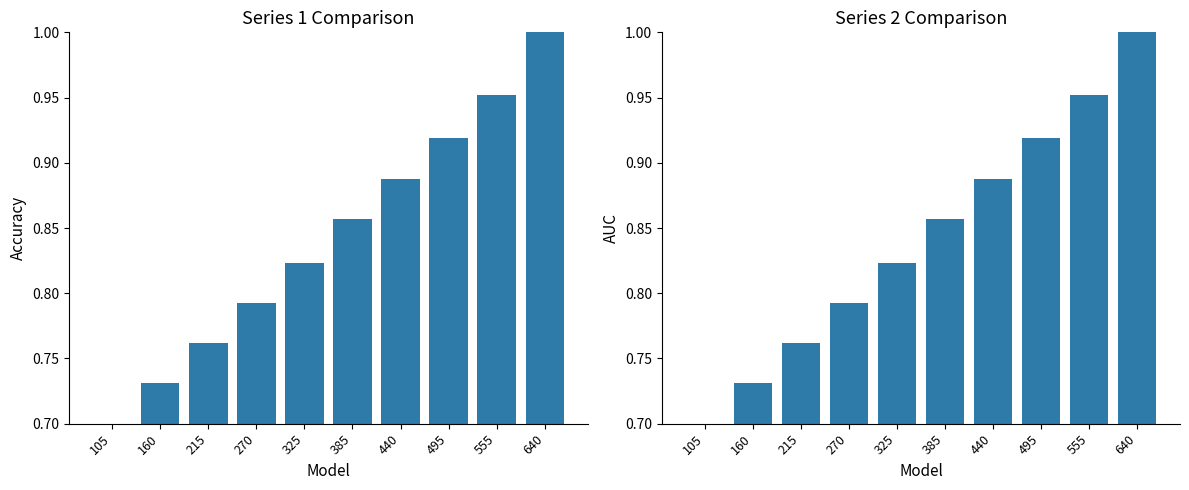

The chart shows a value of 0.5 at 105. True or false?

False